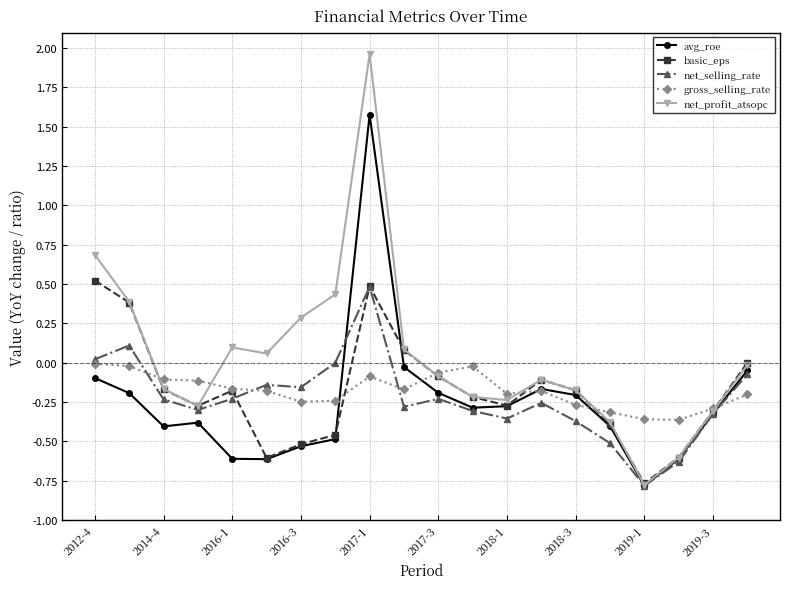

What is the maximum value for avg_roe?

1.6